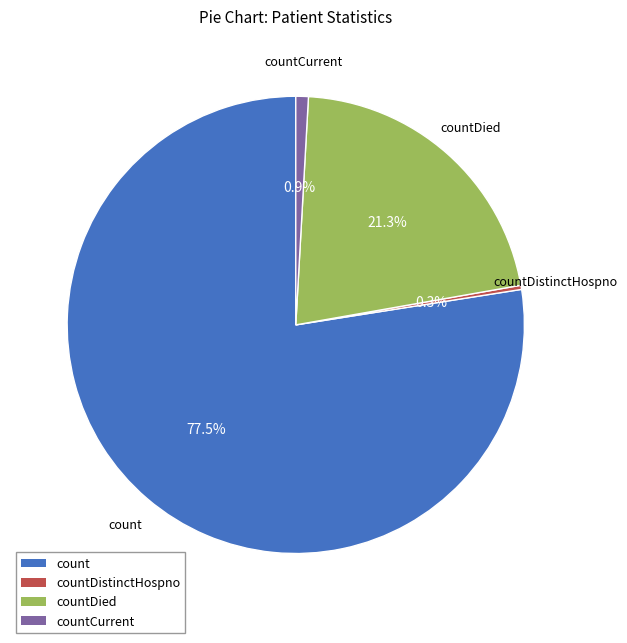

Is there a majority slice in this chart?

Yes